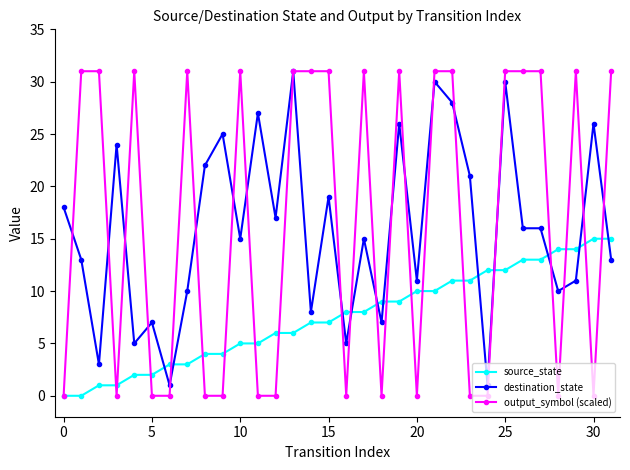

What is the maximum value for destination_state?

31